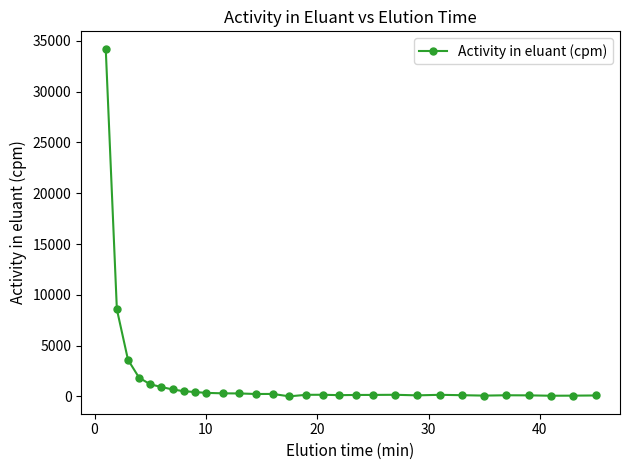

How many lines are shown in the chart?

1